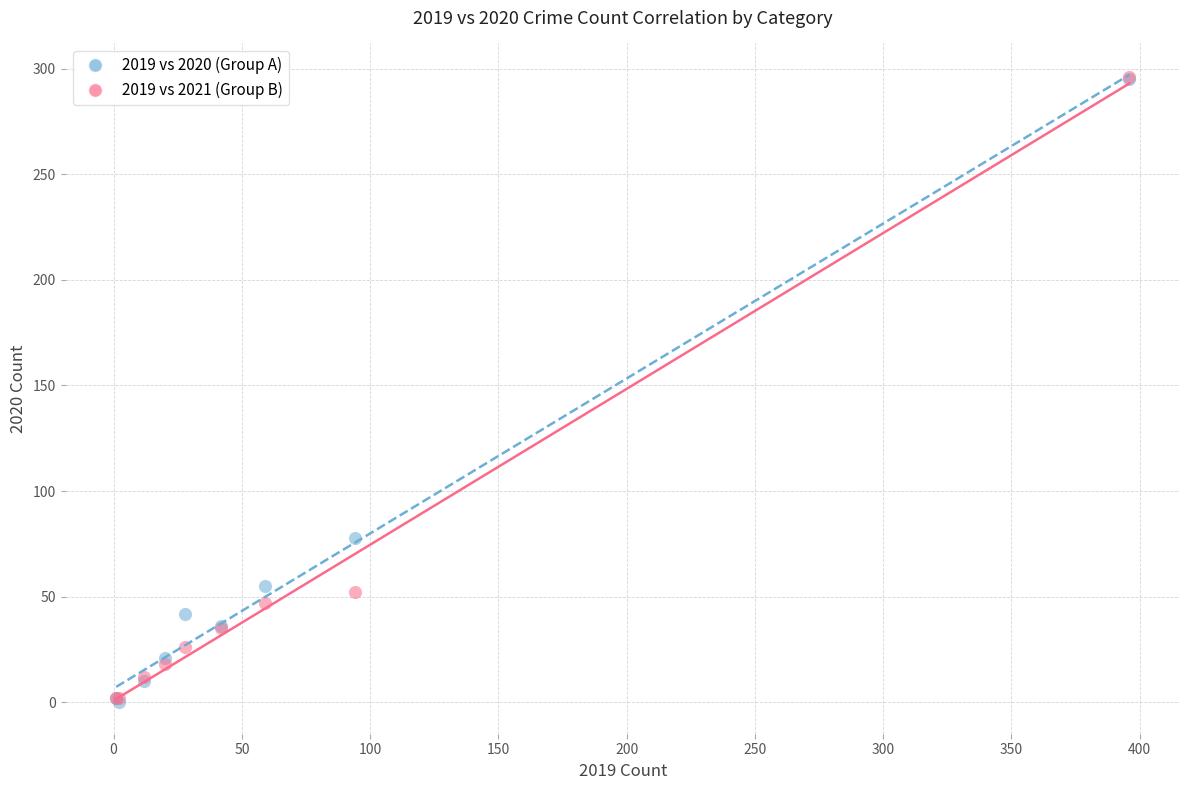

Across all series, what Y value is closest to 148?

78